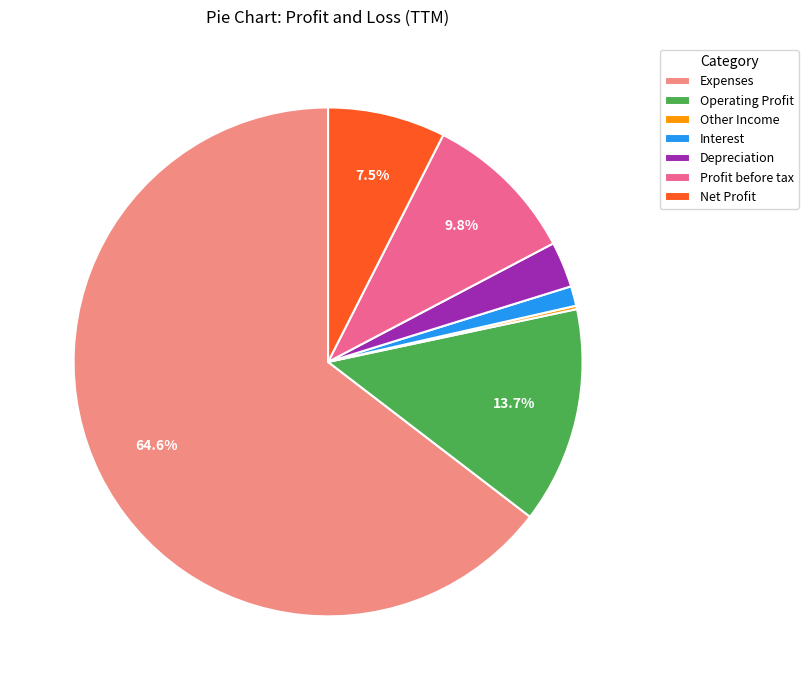

Which slice represents more than half of the pie?

Expenses